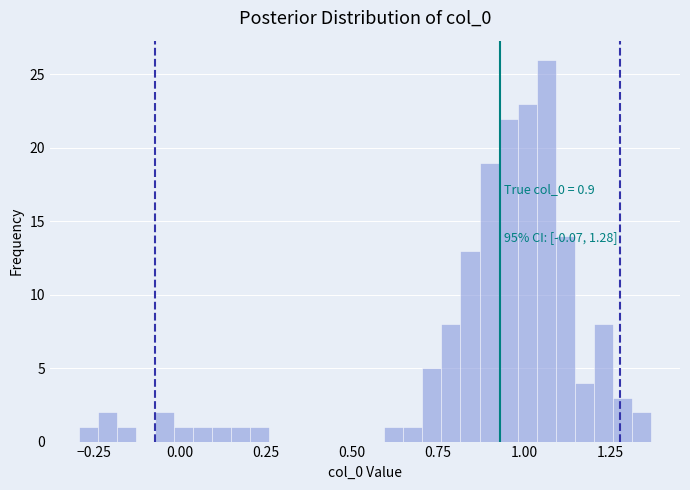

Read against the x-axis, roughly where is the centre of the tallest bar?

1.05